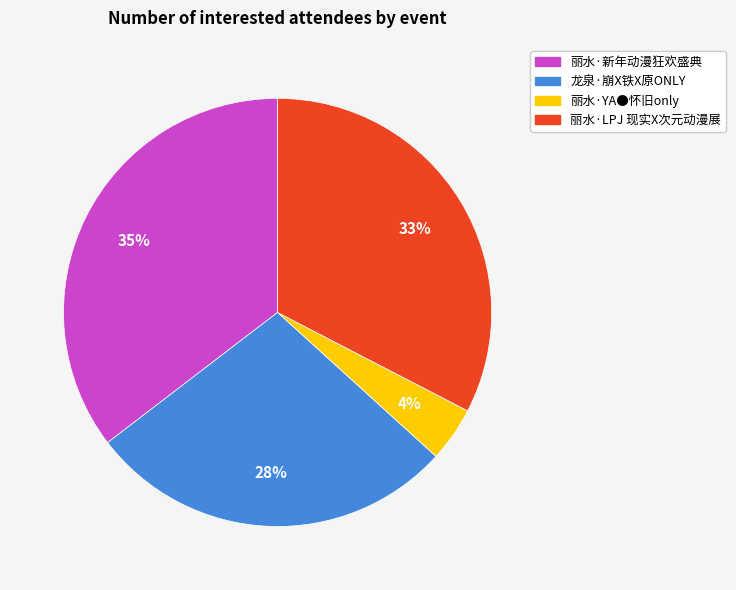

Which has a higher value, 丽水·YA●怀旧only or 龙泉·崩X铁X原ONLY?

龙泉·崩X铁X原ONLY